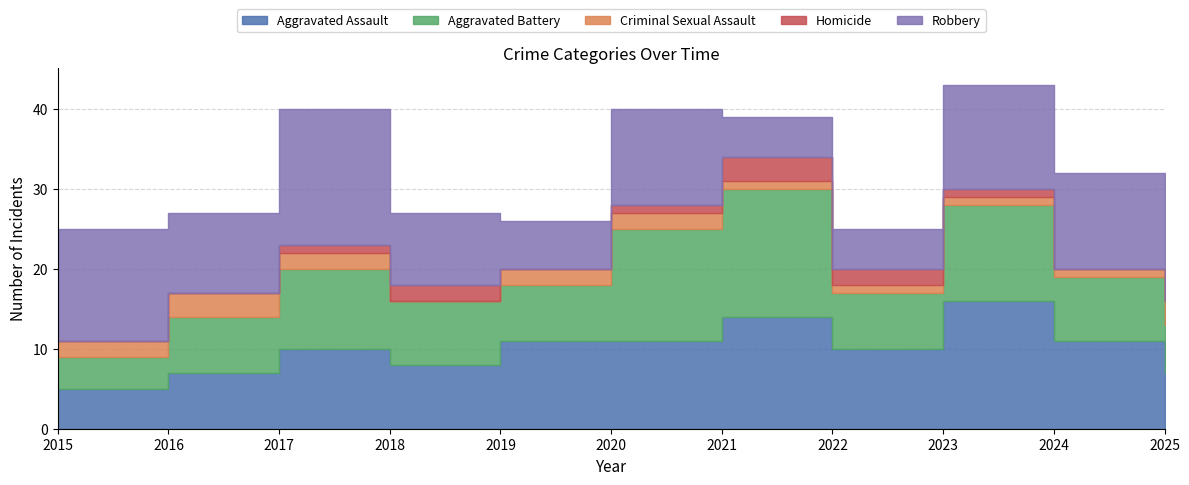

How many data points does each series have?

11